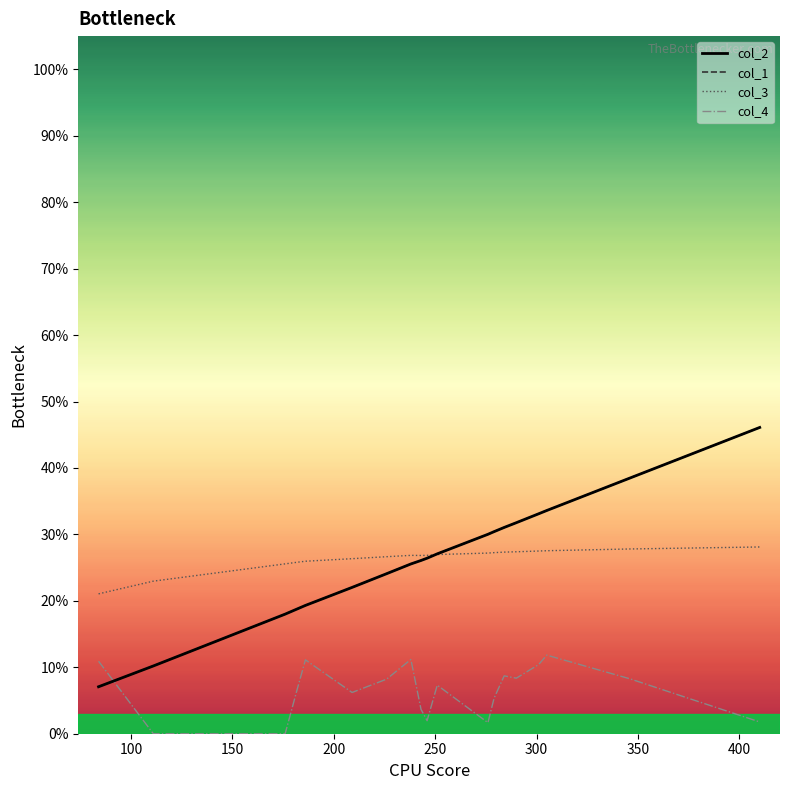

What are all the series names shown in the legend?

col_2, col_1, col_3, col_4